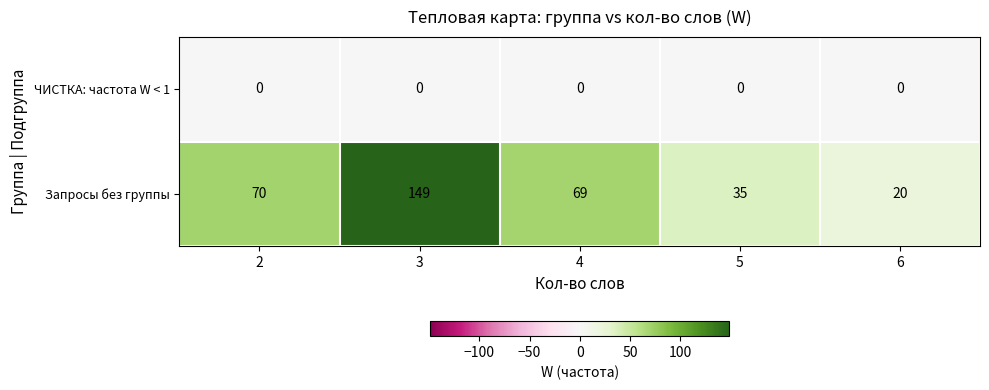

How many distinct data groups are displayed?

2